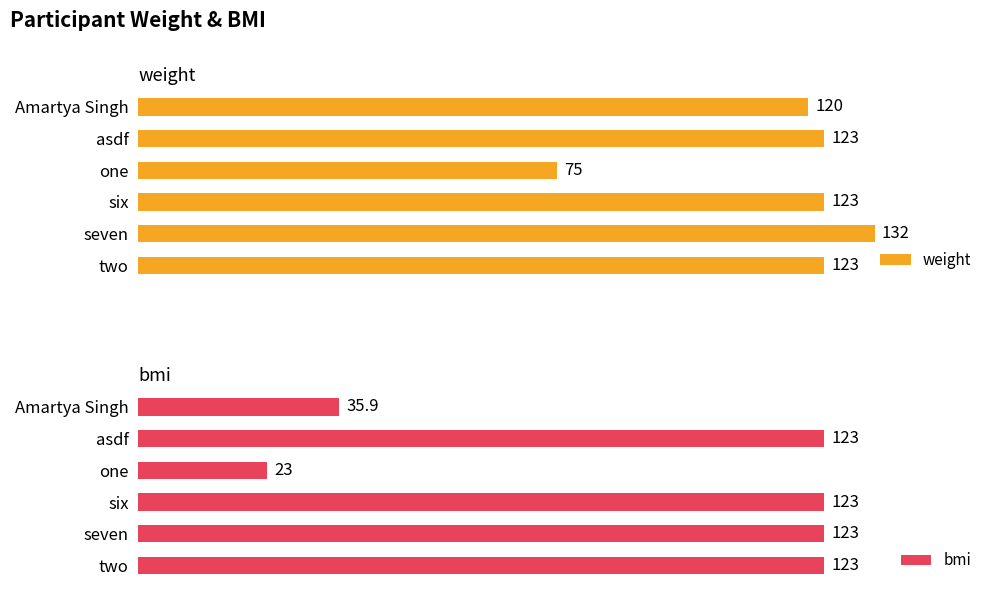

Which series has the largest range (max minus min)?

bmi